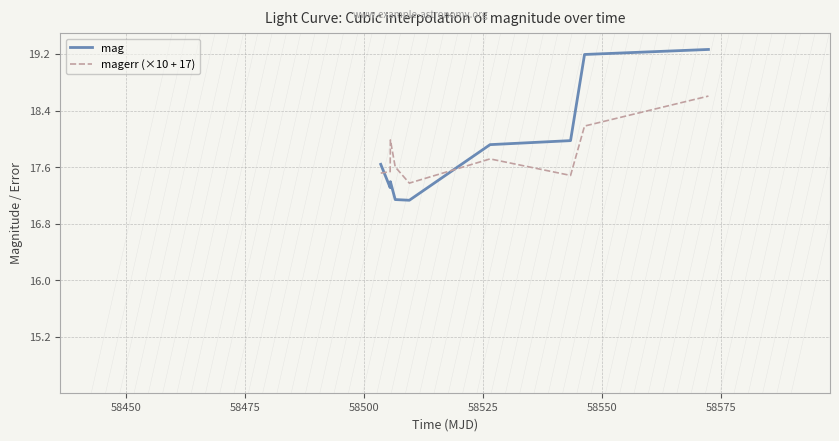

Which series has the widest spread of values?

mag